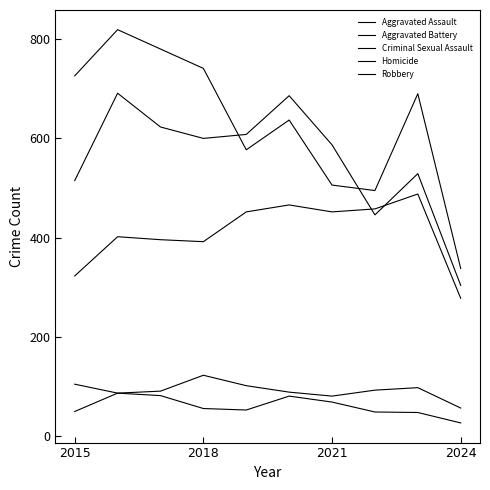

Is this an area chart (filled region under the line)?

No